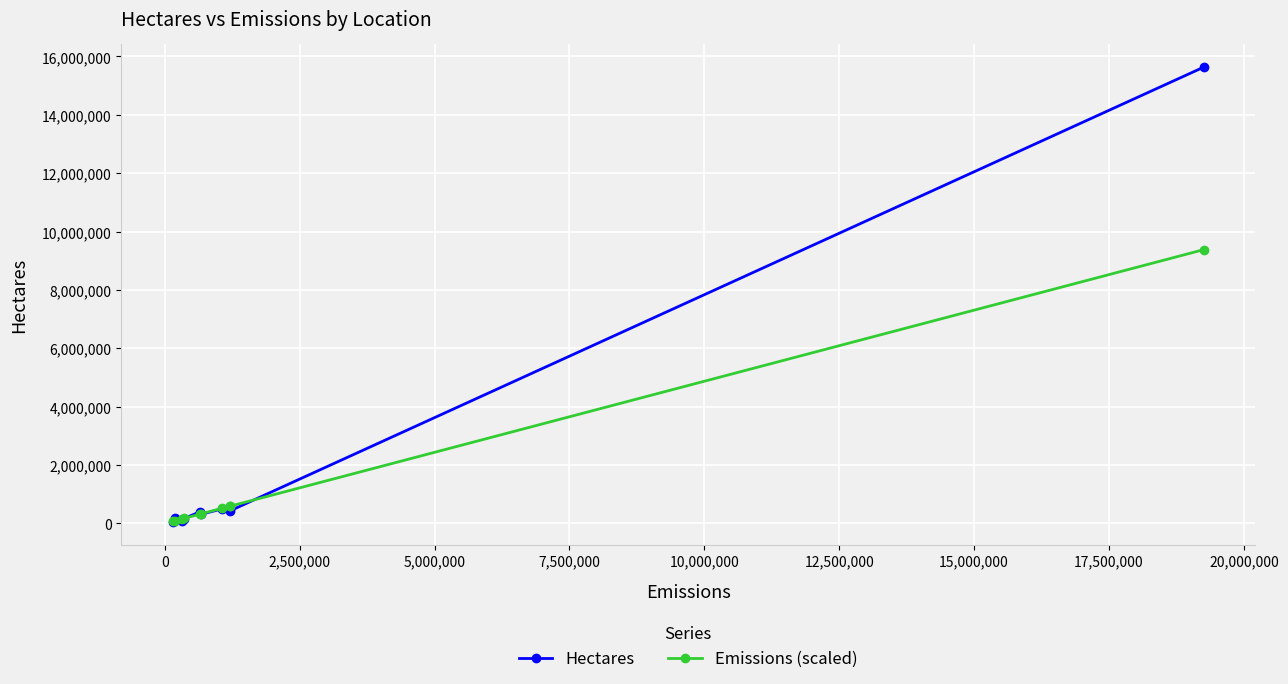

What is the value of the Emissions (scaled) point at the 5th from the left?

320163.9